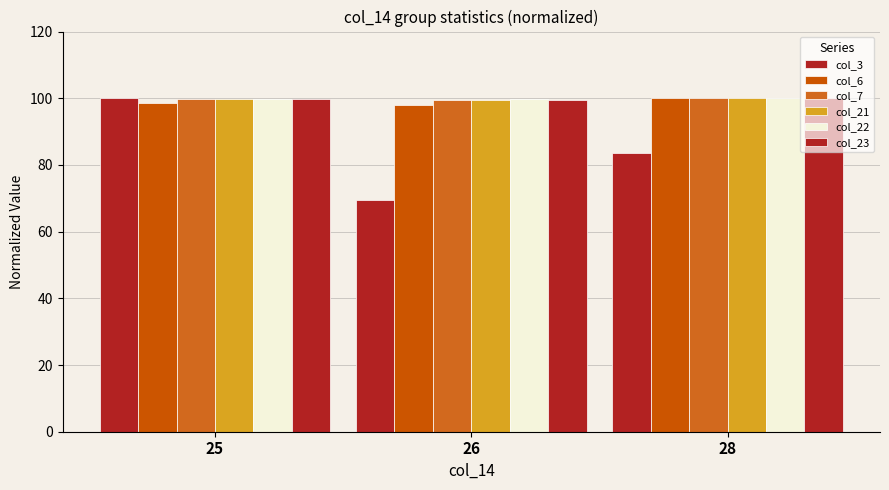

What is the spread (max minus min) of values at 26?

30.4